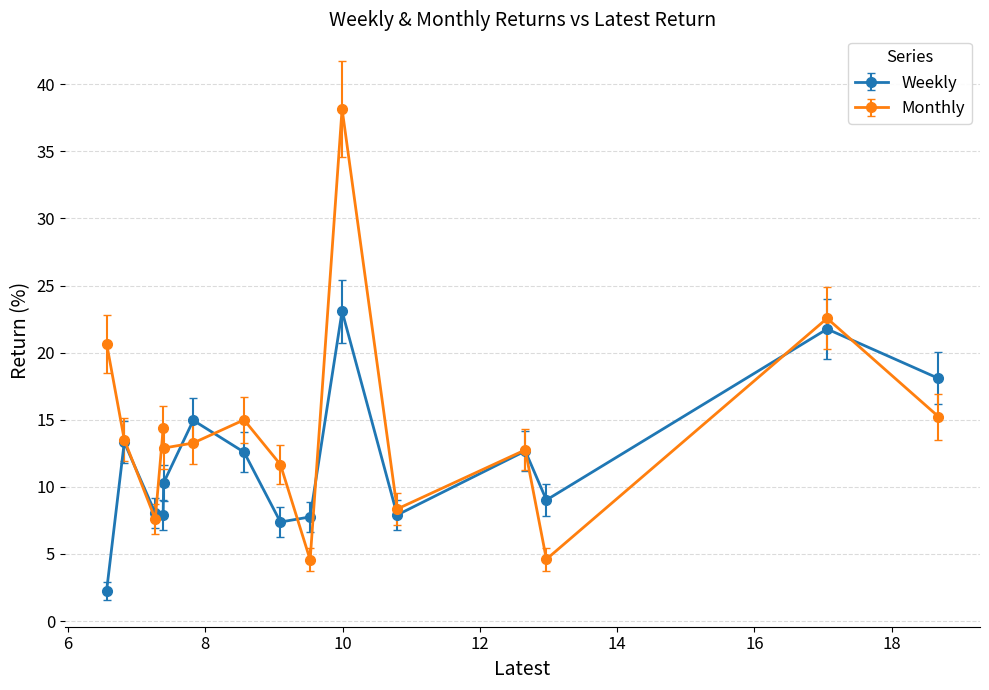

What is the sum of all Monthly values?

215.2